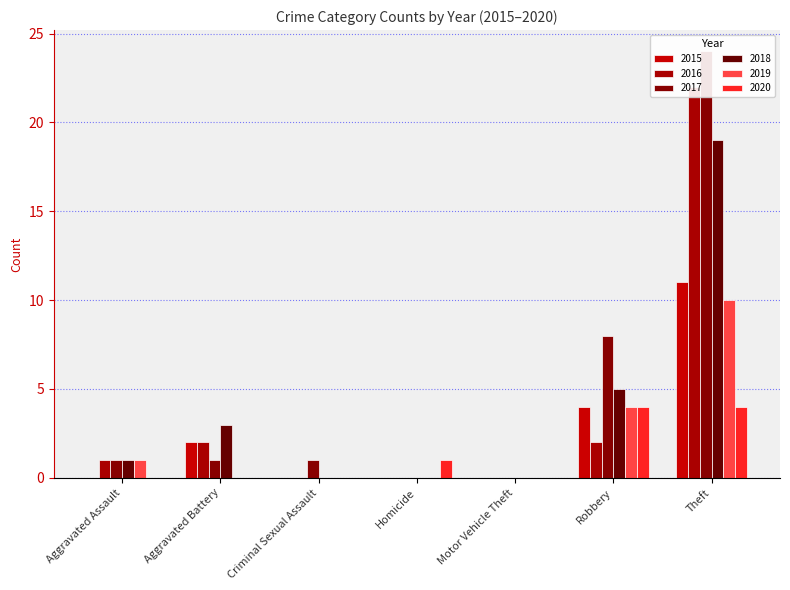

Is the value of 2018 at Aggravated Assault greater than the value of 2017 at Homicide?

Yes